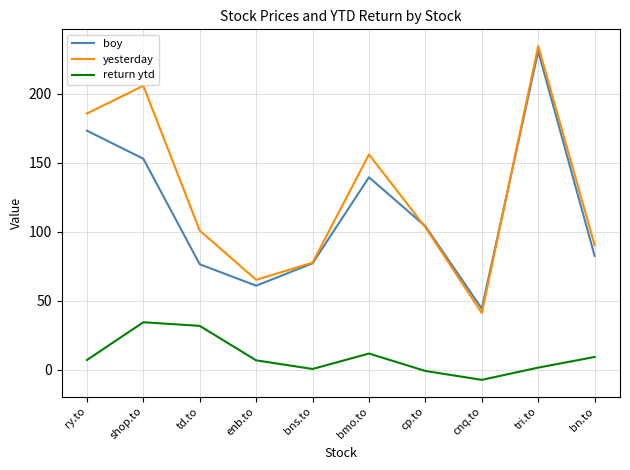

Which series has the largest total across all categories?

yesterday